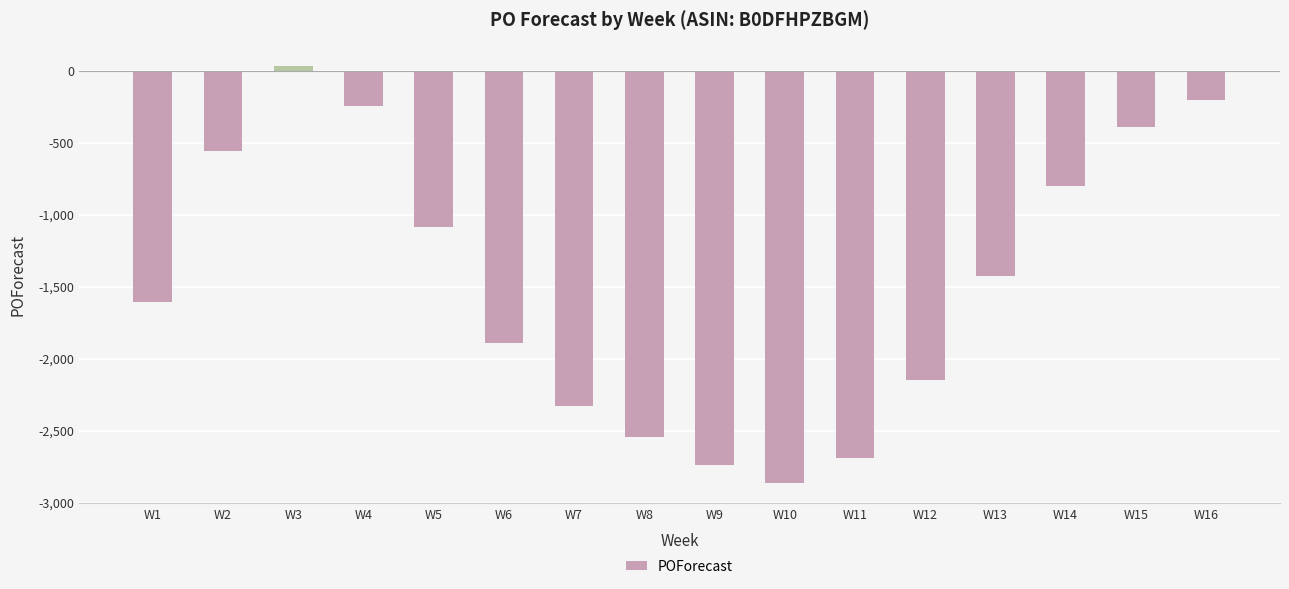

The value at W16 is -201. True or false?

True